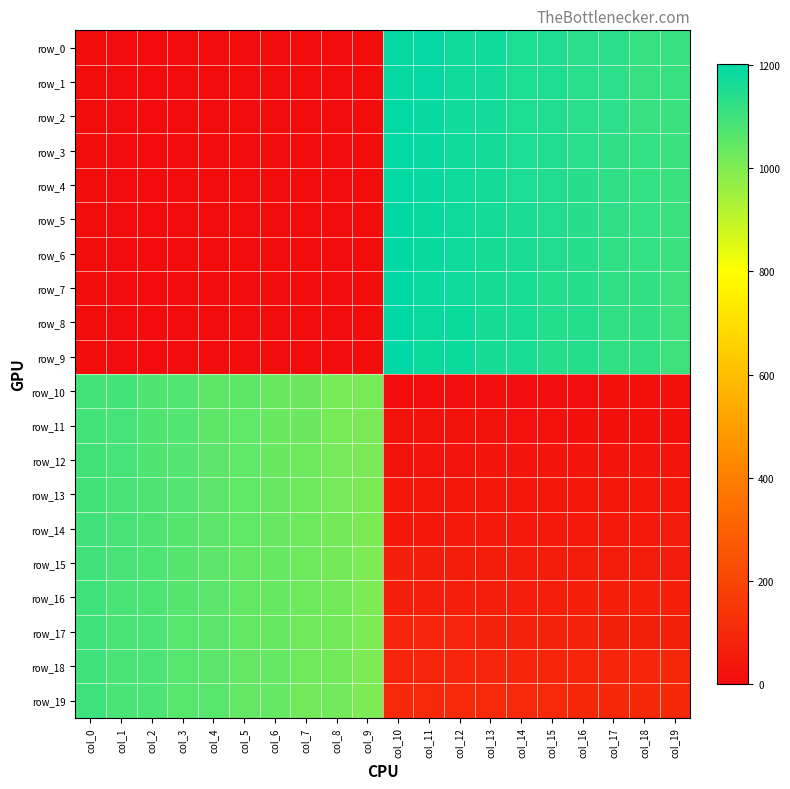

How many data points in row_1 are less than 1111?

10